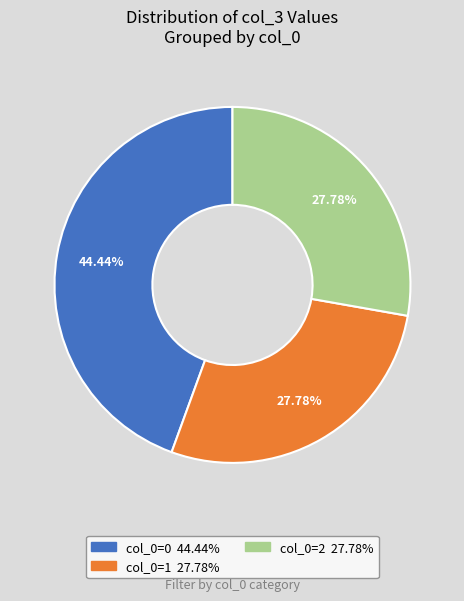

Is there any slice that represents more than half of the pie?

No